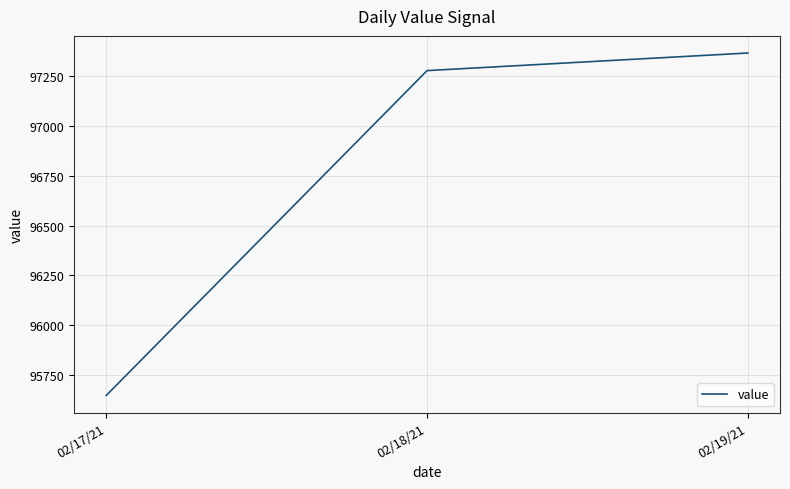

At which label is the value closest to 96506?

02/18/21